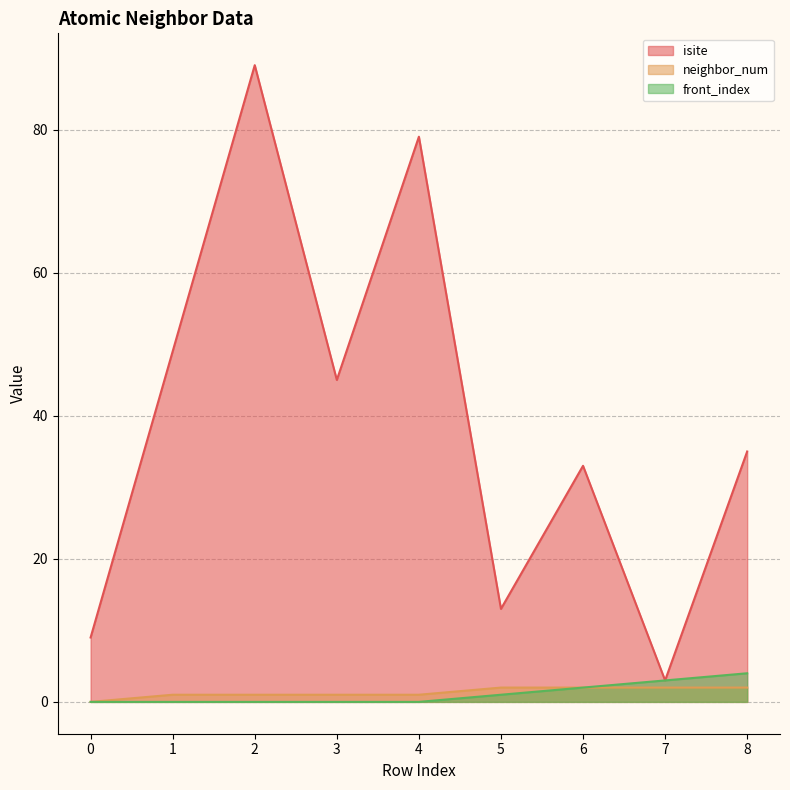

The isite series shows 16 at 0. True or false?

False